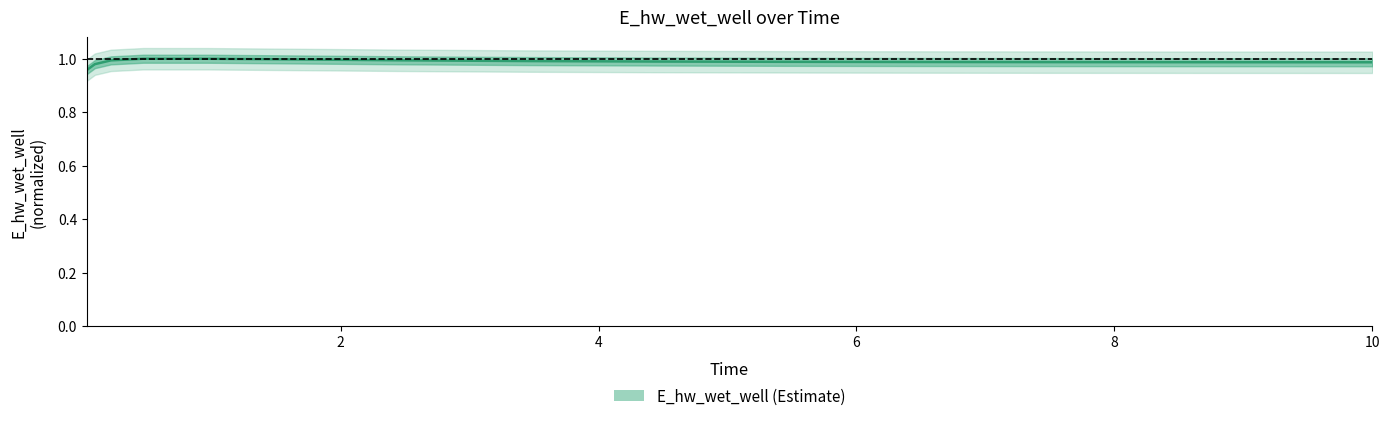

Which category has the lowest value across all series?

0.03125